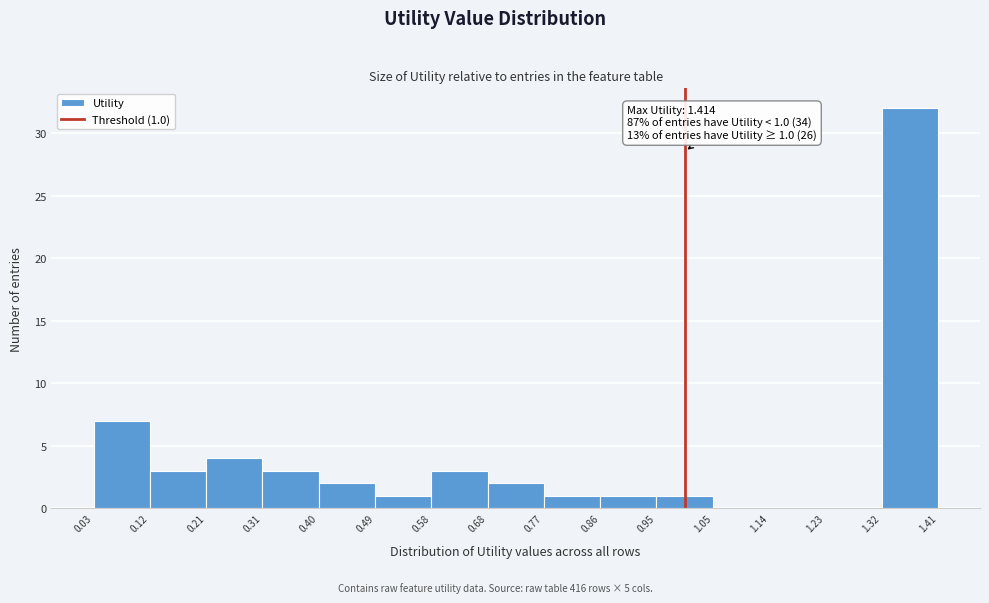

Over which range of the x-axis is the bar tallest?

1.32 to 1.41